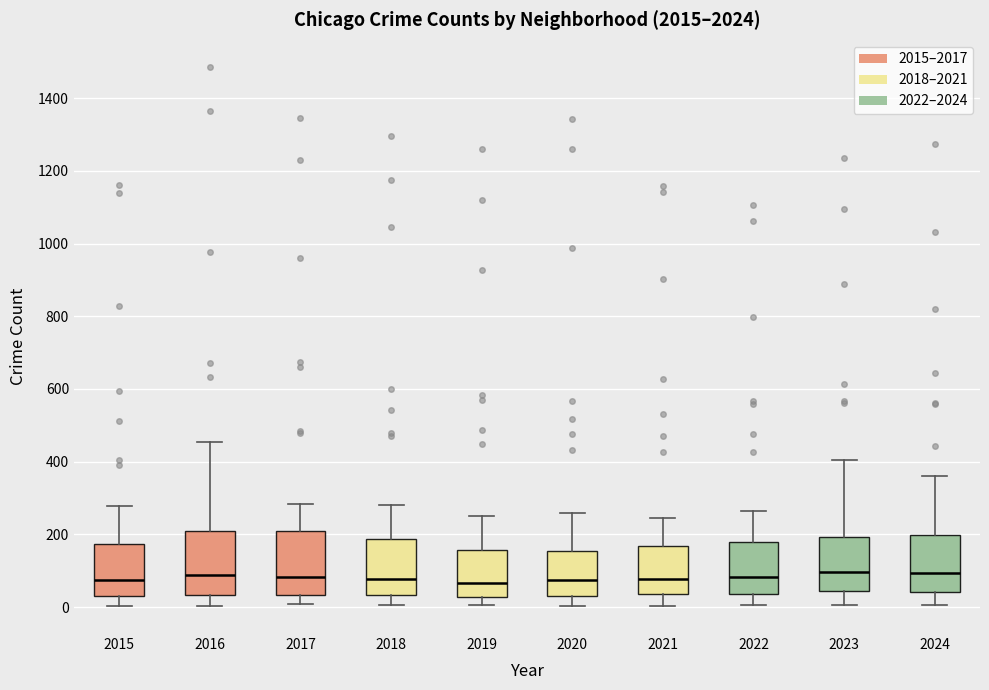

Reading left to right, transcribe this box plot: for each box, give where its median line is, the range the box spans, and where its two whiskers end, as read against the y-axis. The values are not printed on the chart, so give them approximately, as read against the axis.

2015: median 80, box 40 to 180, whiskers 0 to 280
2016: median 80, box 40 to 200, whiskers 0 to 460
2017: median 80, box 40 to 220, whiskers 0 to 280
2018: median 80, box 40 to 180, whiskers 0 to 280
2019: median 60, box 20 to 160, whiskers 0 to 260
2020: median 80, box 40 to 160, whiskers 0 to 260
2021: median 80, box 40 to 160, whiskers 0 to 240
2022: median 80, box 40 to 180, whiskers 0 to 260
2023: median 100, box 40 to 200, whiskers 0 to 400
2024: median 100, box 40 to 200, whiskers 0 to 360